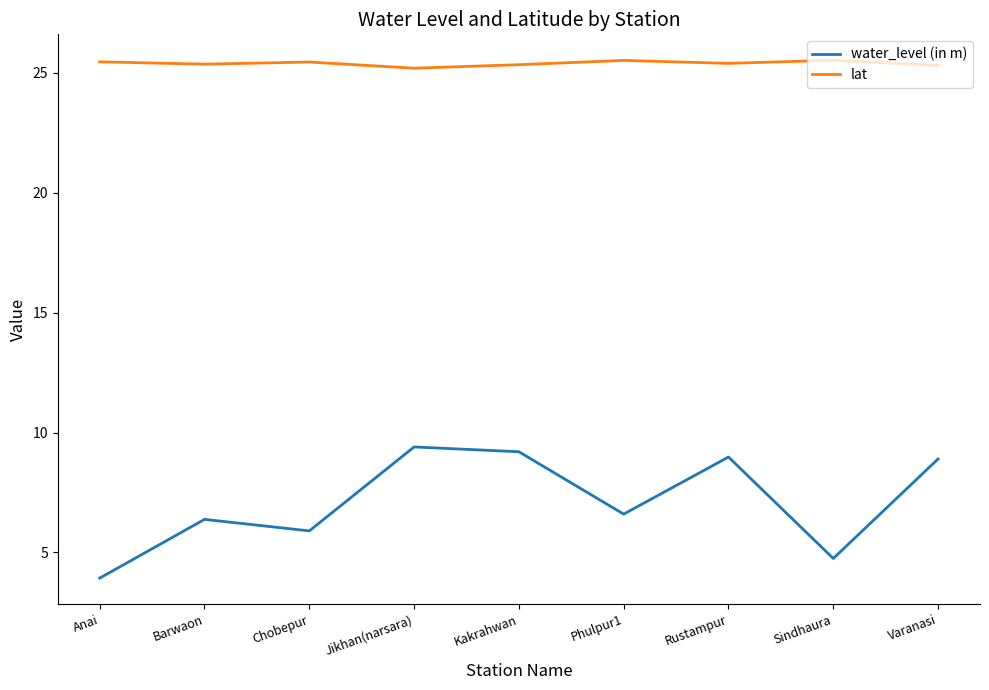

What is the lowest value of the water_level (in m) series?

3.9